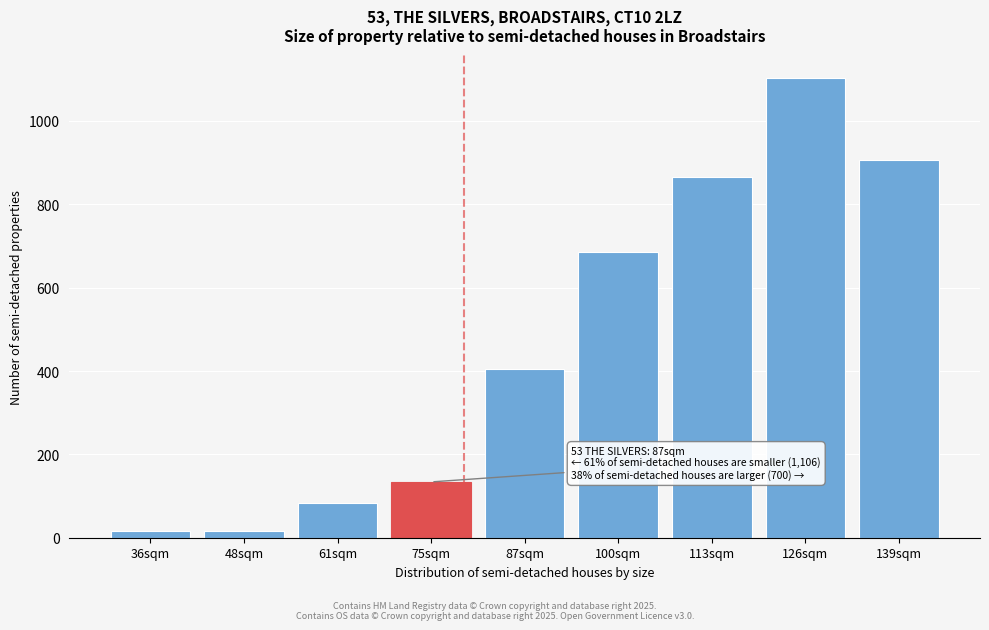

What is the sum of all values?

4213.7